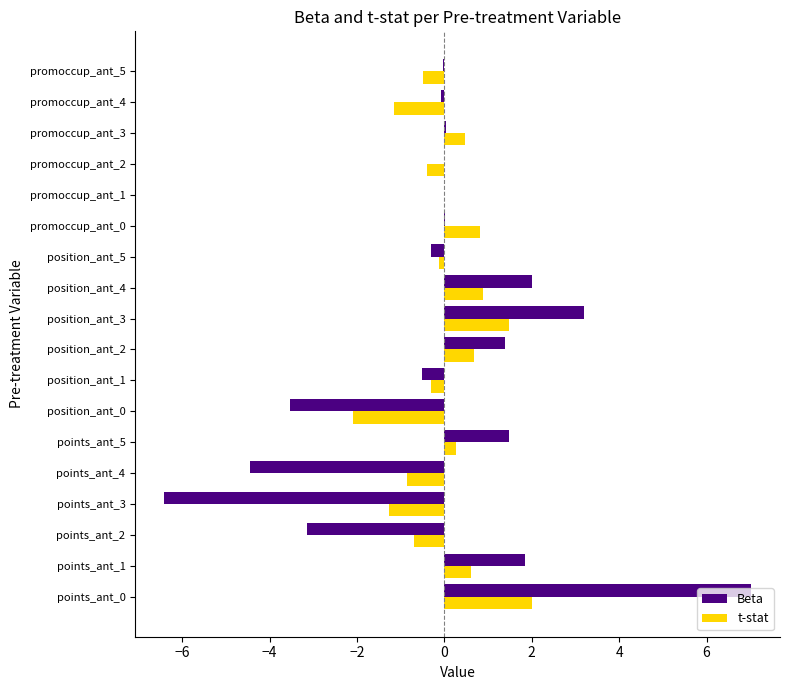

What is the maximum value for Beta?

7.0